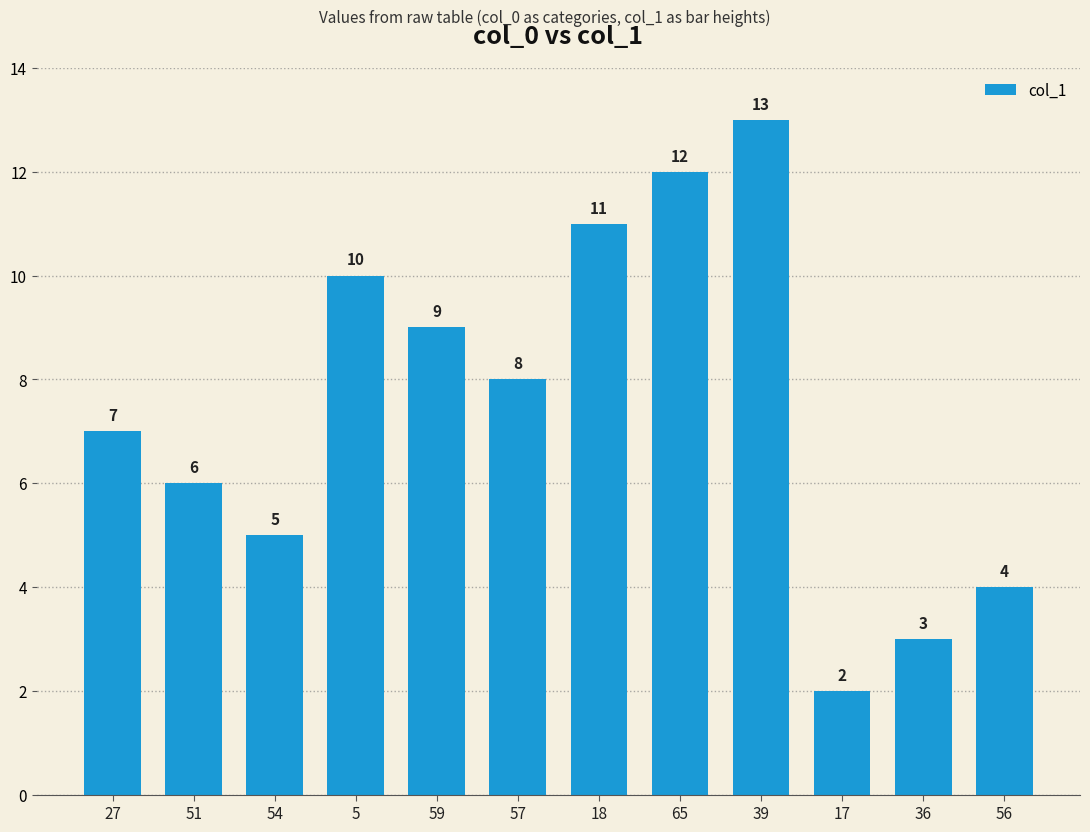

Are the bars horizontal?

No